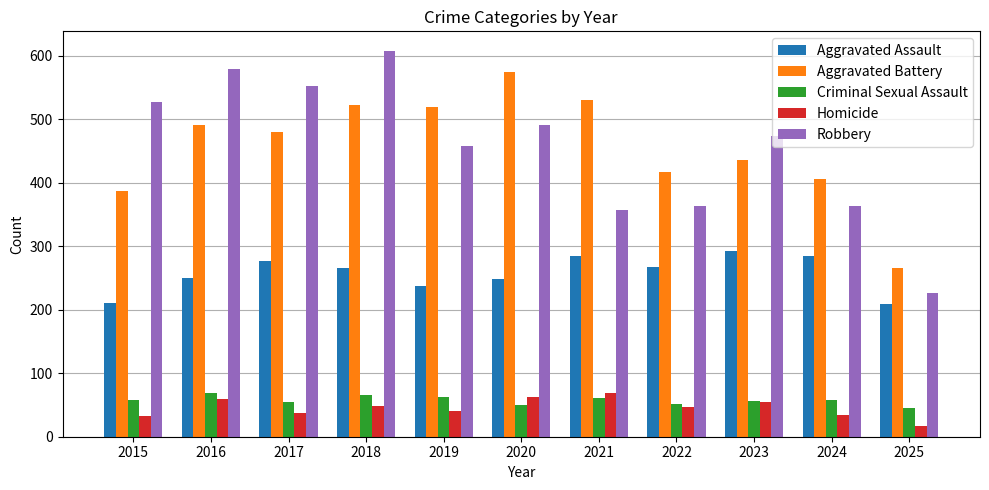

Where does the Robbery series first go above 473?

2015